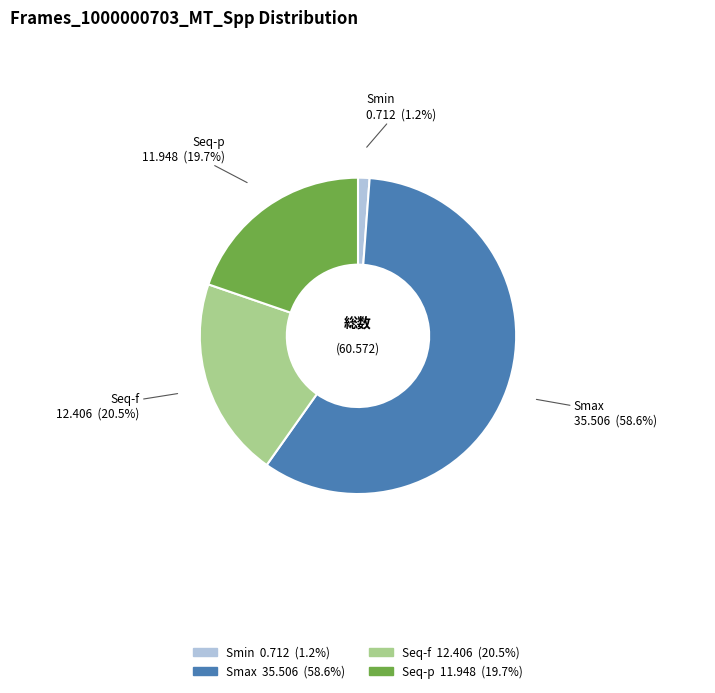

How many segments does this pie chart have?

4